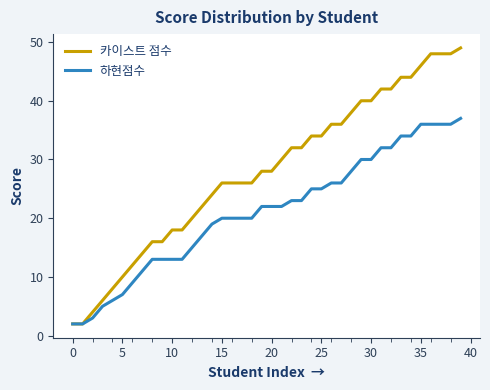

Rank the series by their average value, from lowest to highest.

하현점수, 카이스트 점수